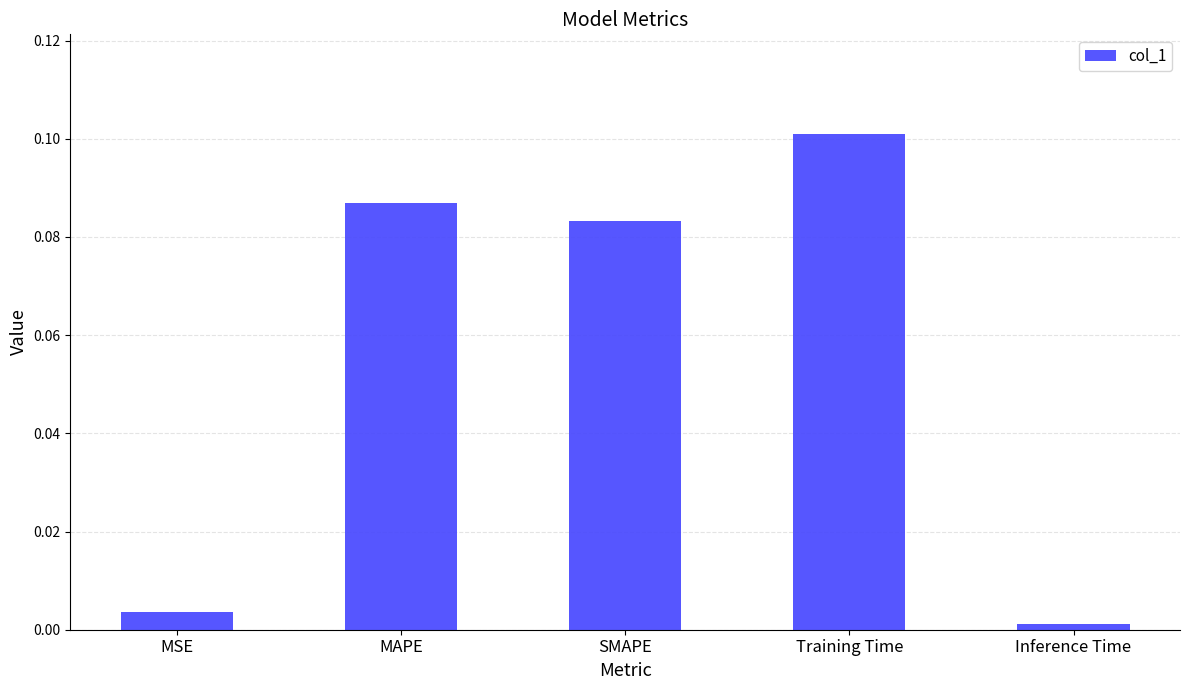

What is the label of the 4th bar from the left?

Training Time